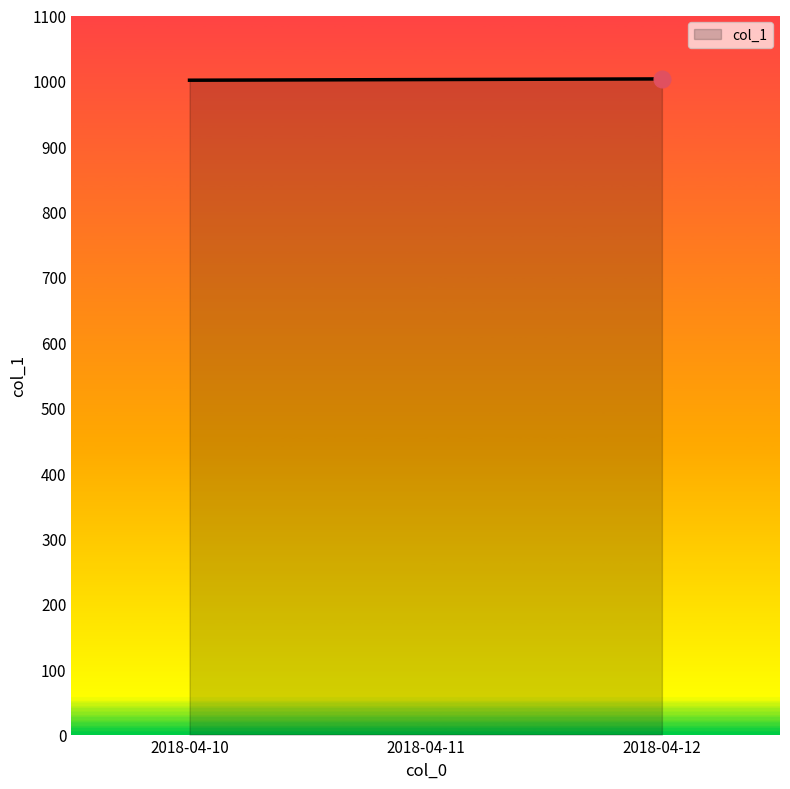

Approximately how many times larger is the value at 2018-04-10 compared to 2018-04-12?

1.0